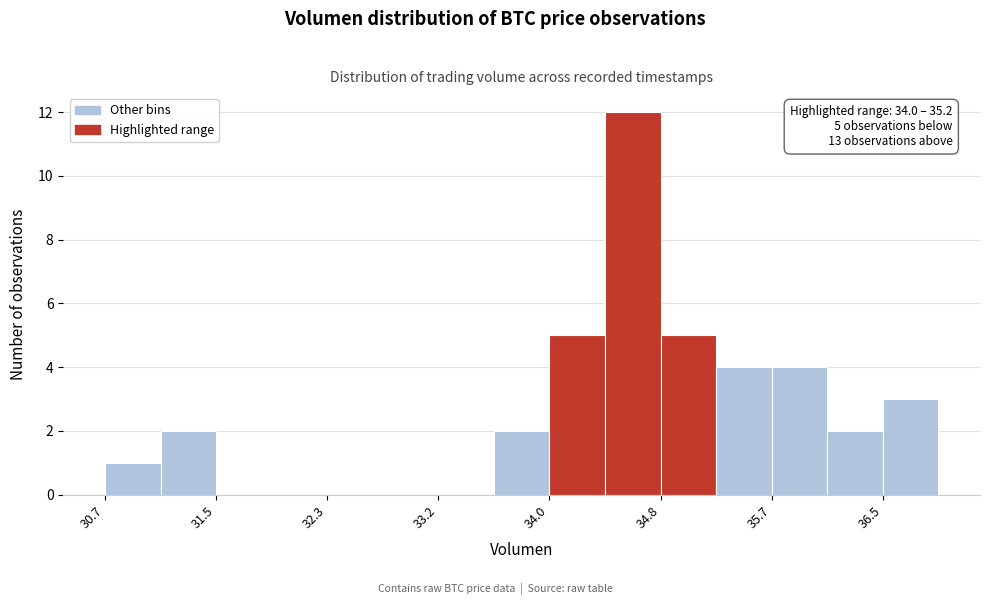

Over which range of the x-axis is the bar tallest?

34.4 to 34.8